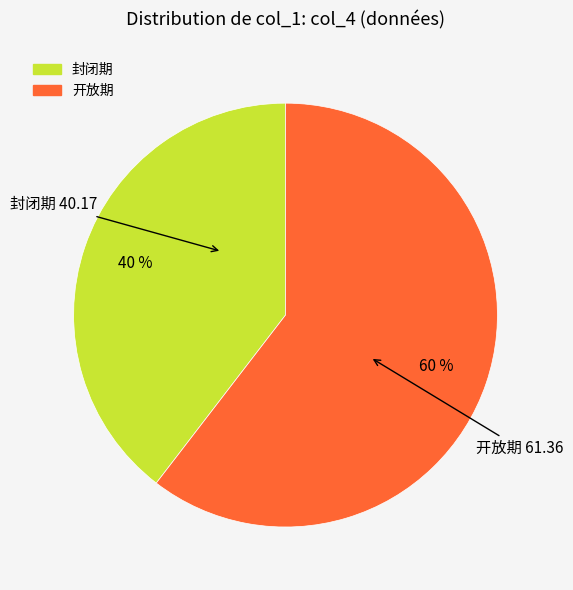

Is there any slice that represents more than half of the pie?

Yes